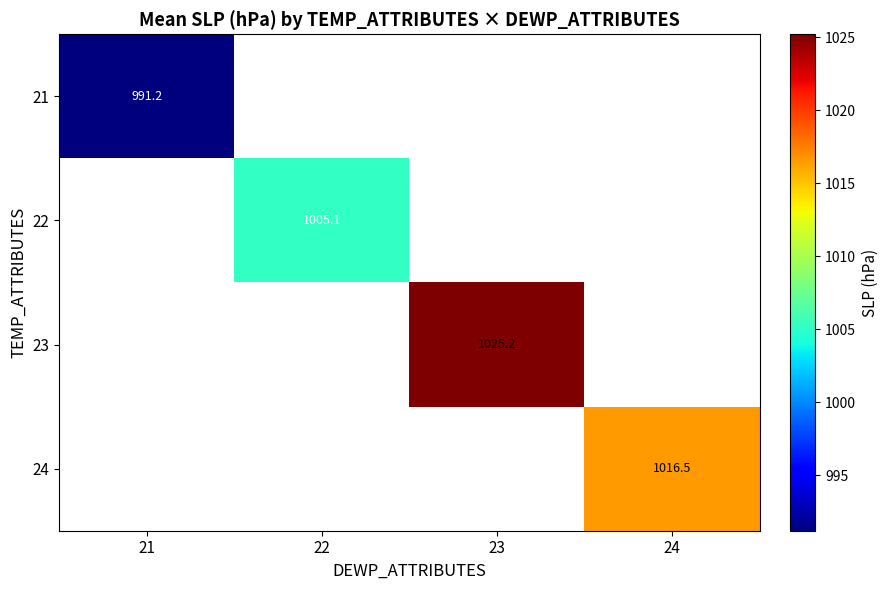

True or false: 21 has a value of 679.5 at 21.

False